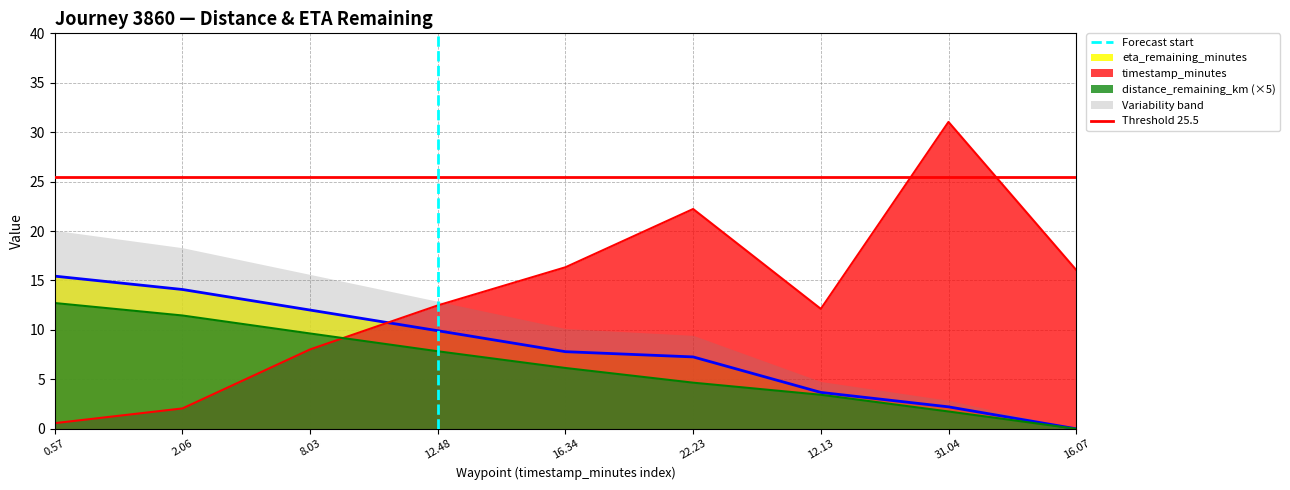

What is the difference between the second highest and second lowest values in the timestamp_minutes series?

20.2